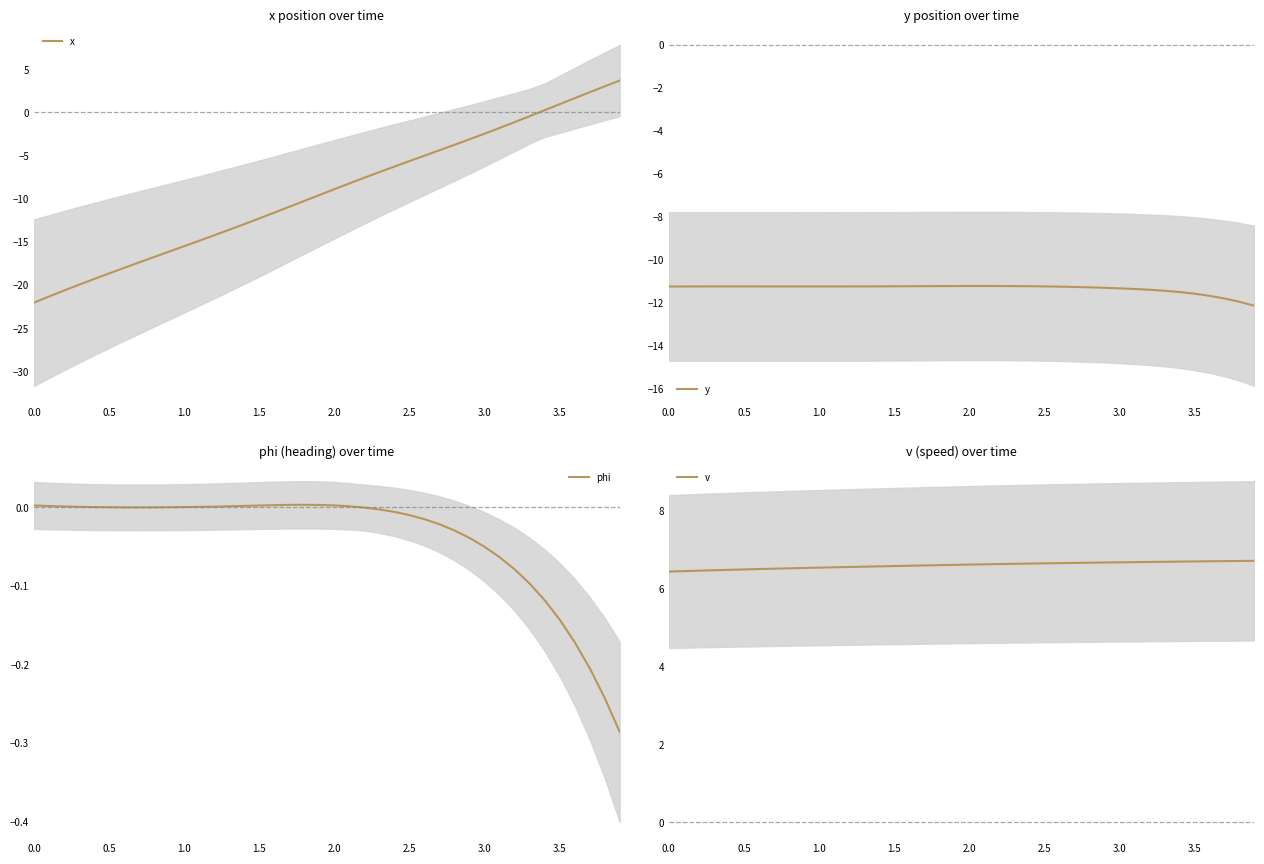

List the series in order of their peak value, lowest first.

y, phi, x, v